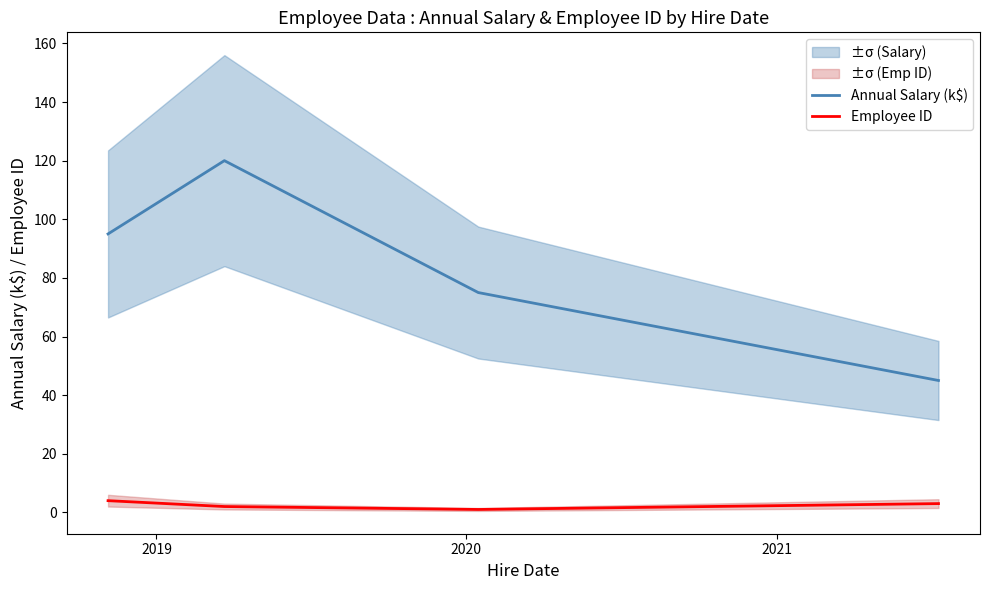

What is the value of the Annual Salary (k$) point at the 3rd from the left?

75